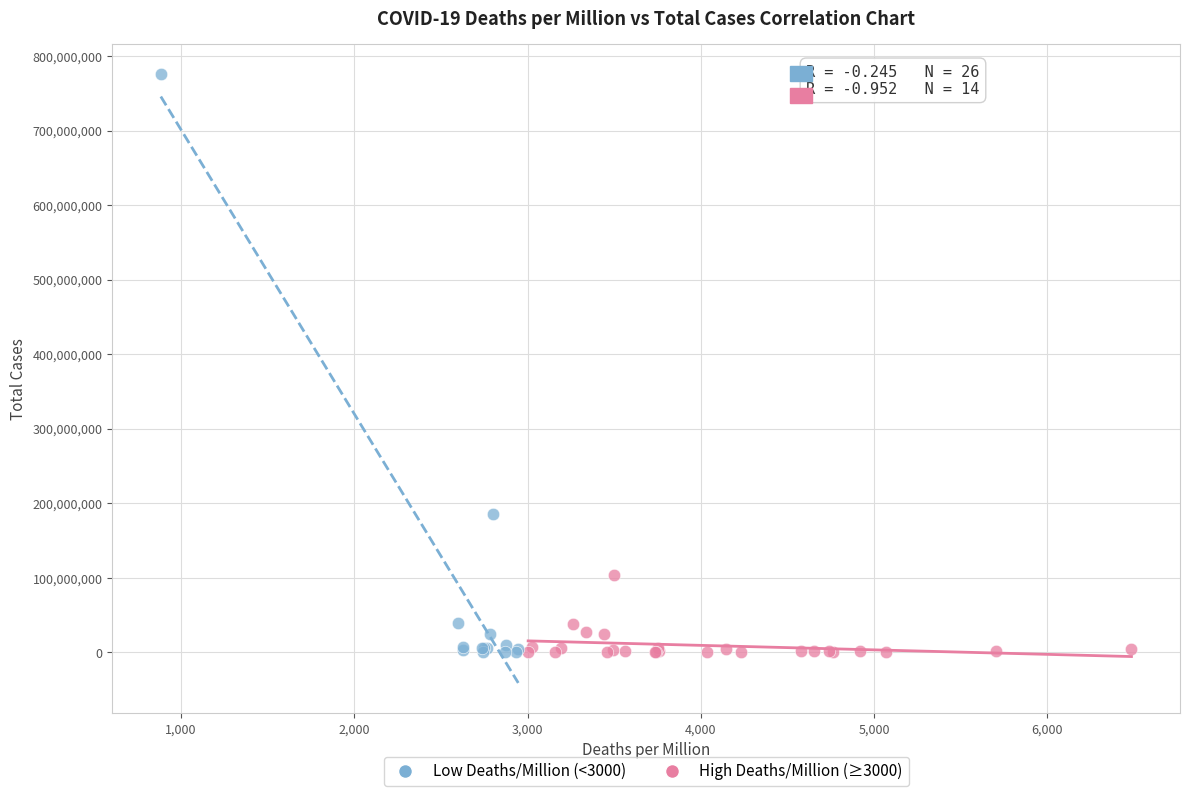

Which series reaches the maximum Y coordinate?

Low Deaths/Million (<3000)